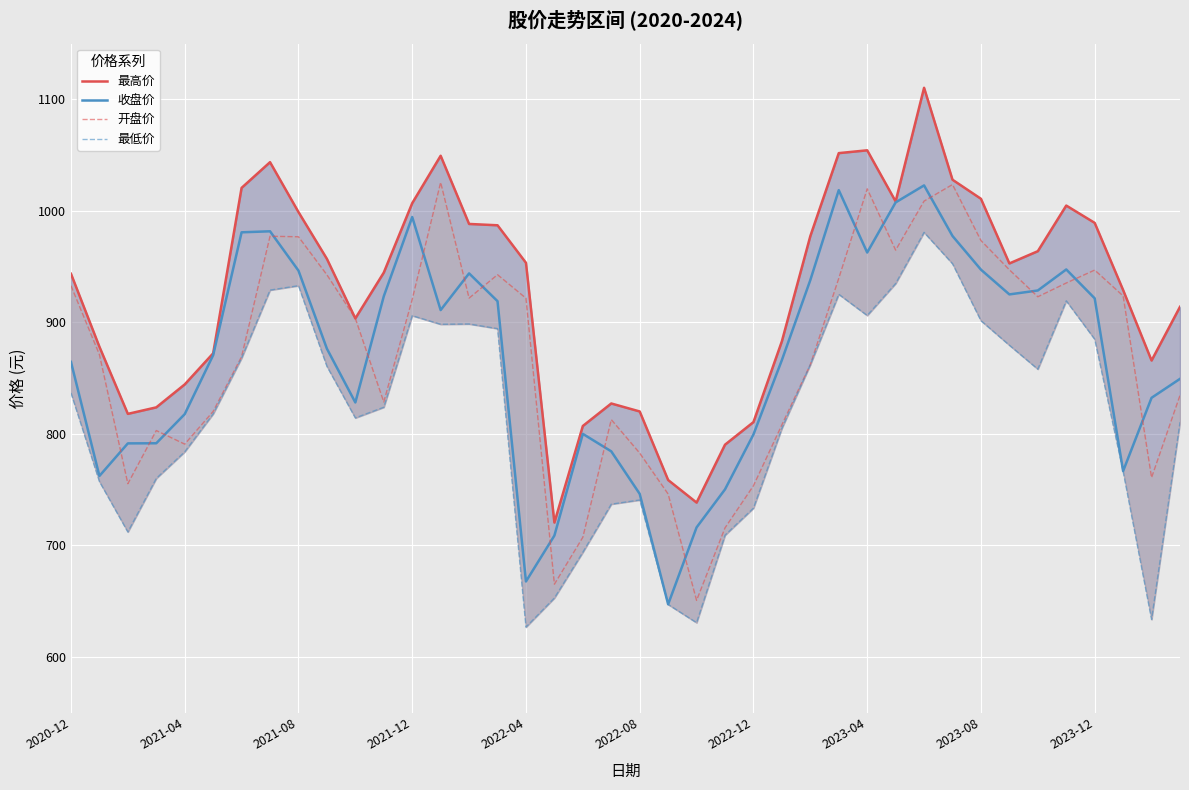

What is the maximum value for 收盘价?

1022.9